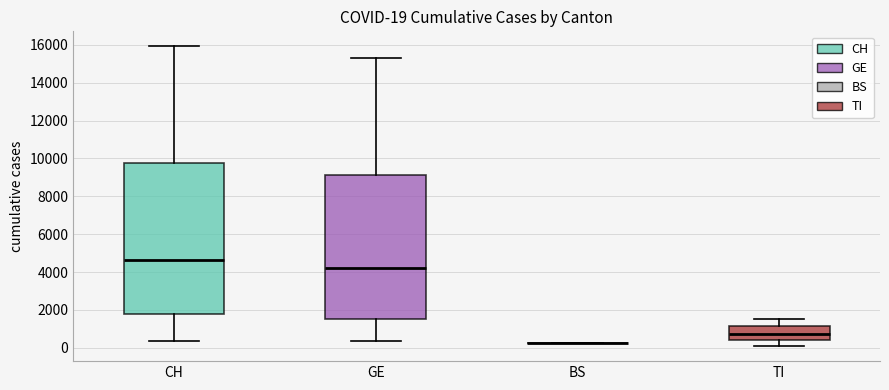

Which box is the tallest, from its lower edge to its upper edge?

CH